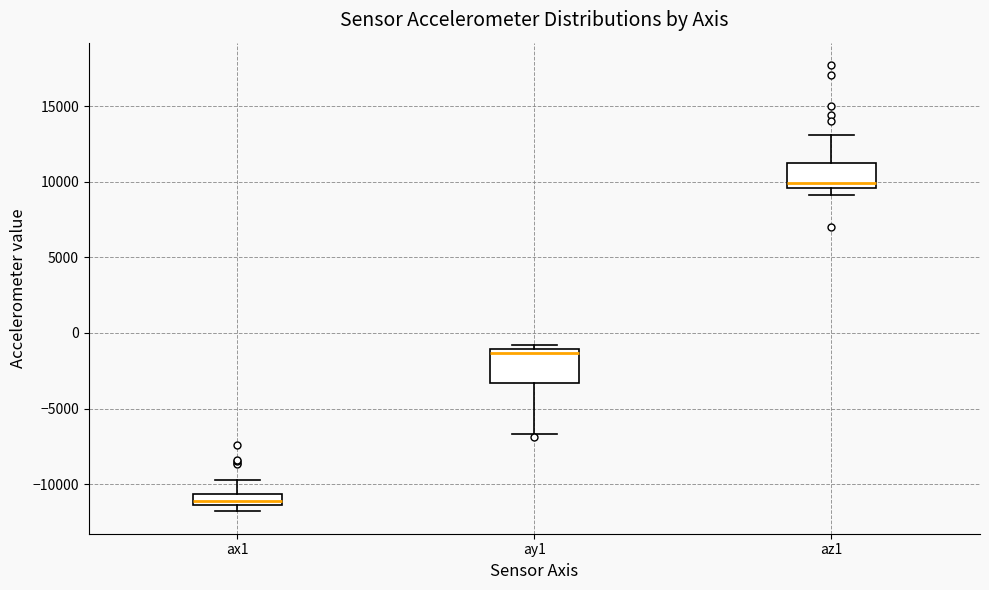

Comparing the boxes themselves (not the whiskers), which one is the tallest?

ay1